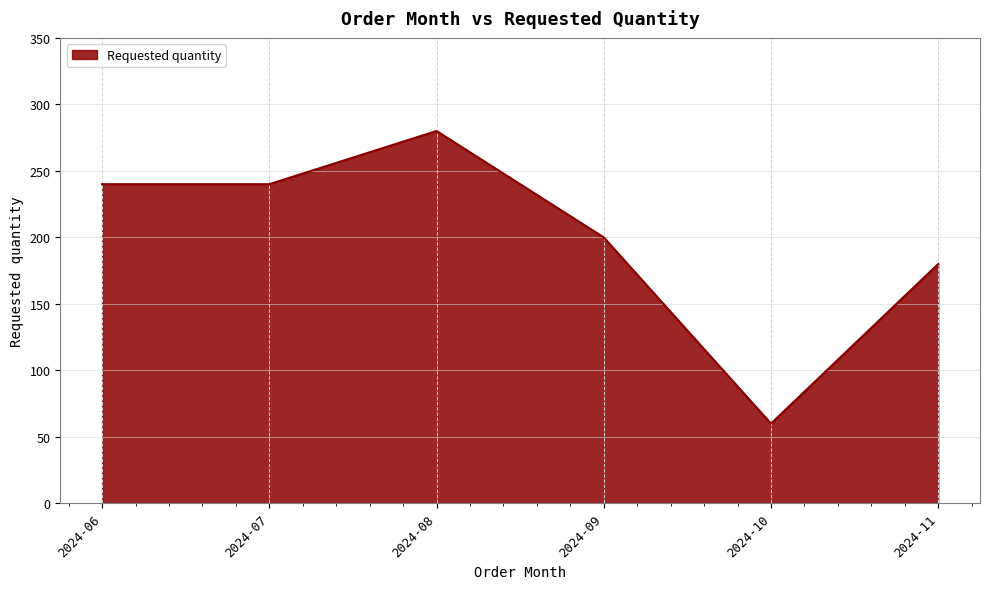

True or false: the data shows 280 at 2024-08.

True